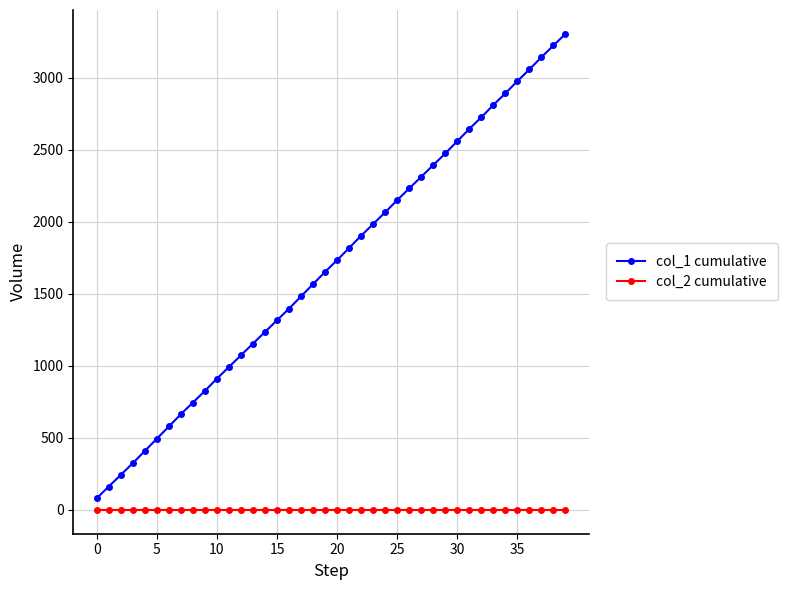

Which series has the largest range (max minus min)?

col_1 cumulative